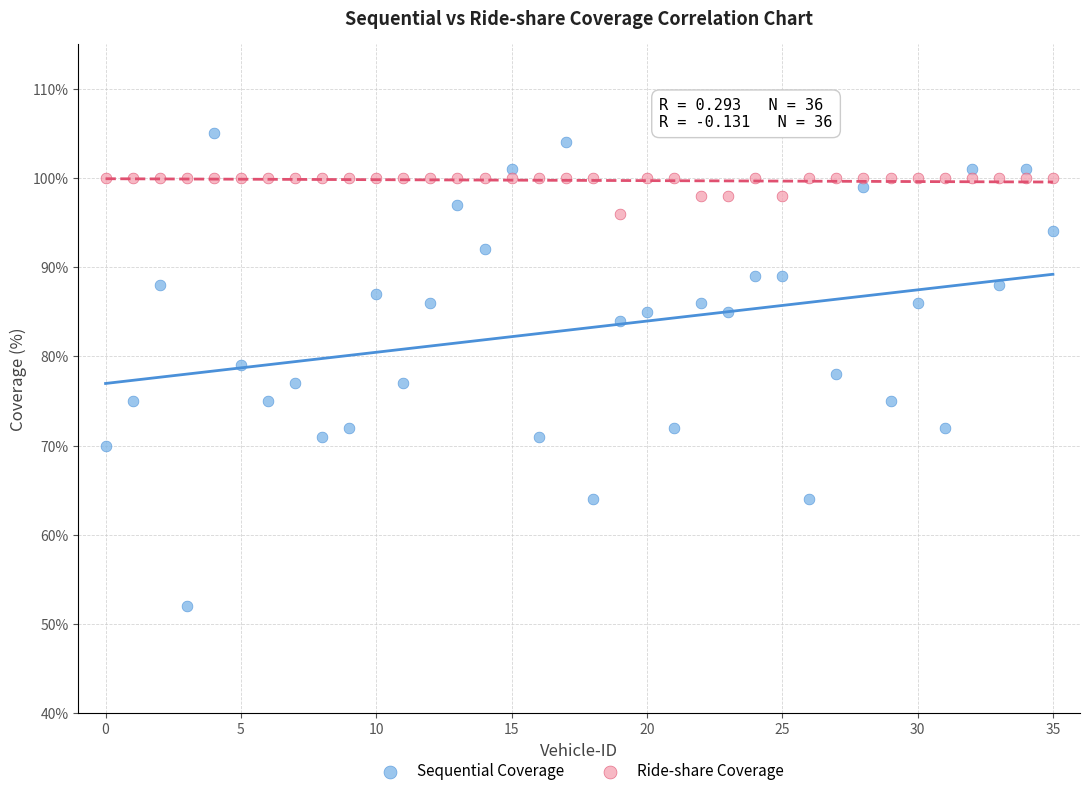

Across all data points, what is the range of Y values (max minus min)?

53